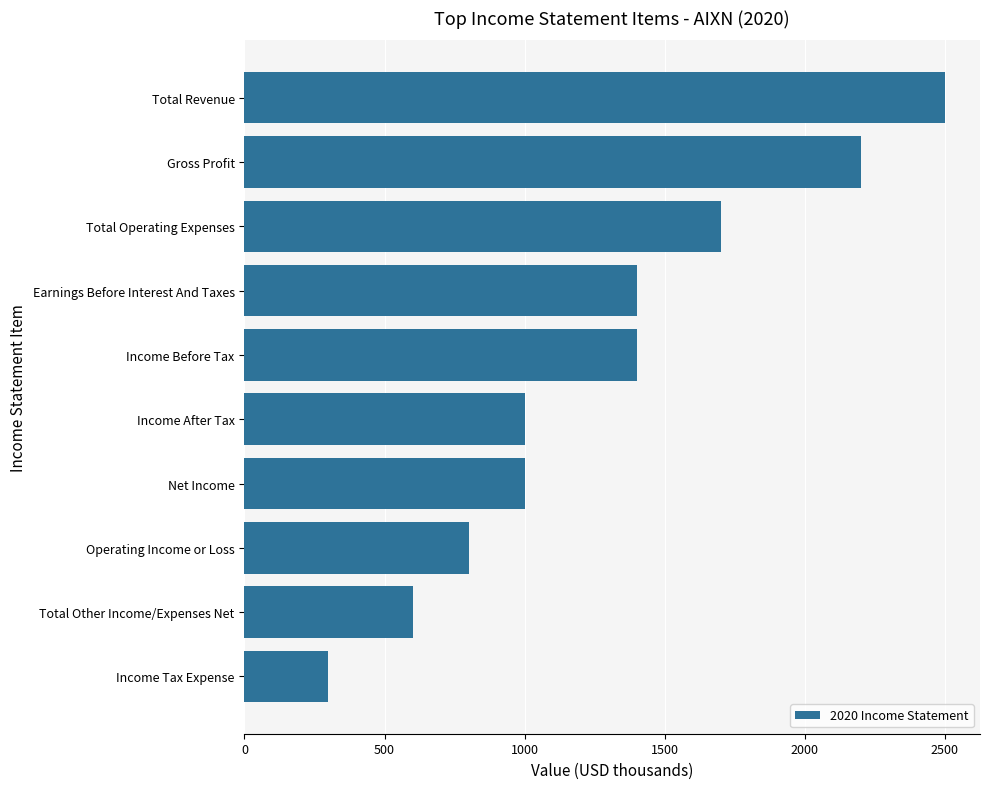

What is the difference between the second highest and second lowest values?

1600